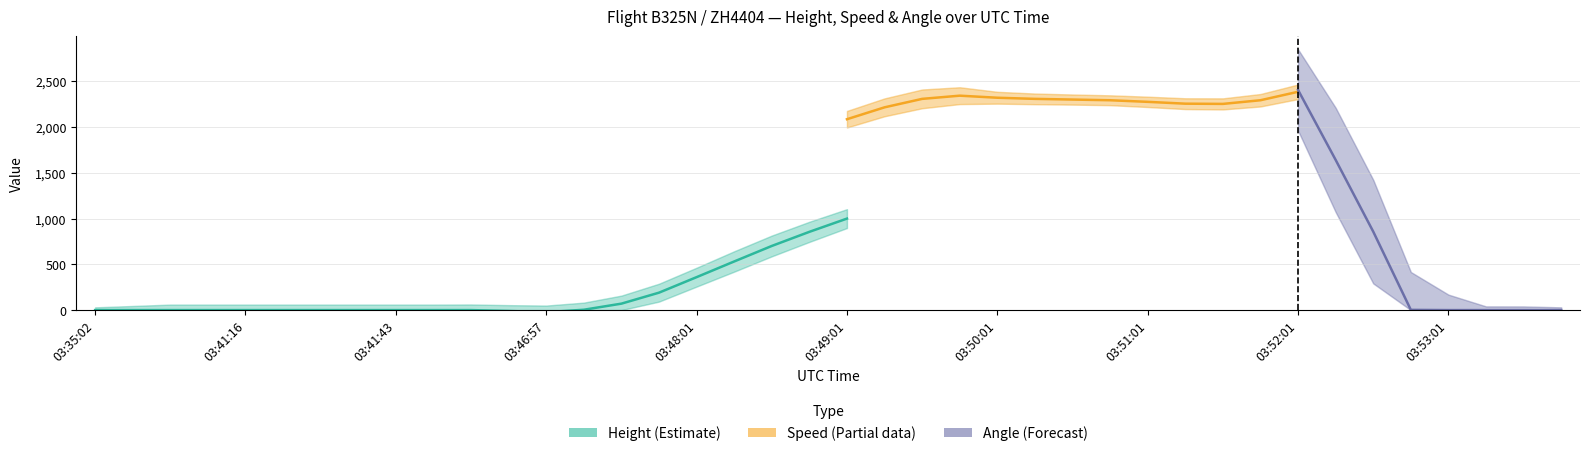

How many interior local valleys does the Speed series have?

2